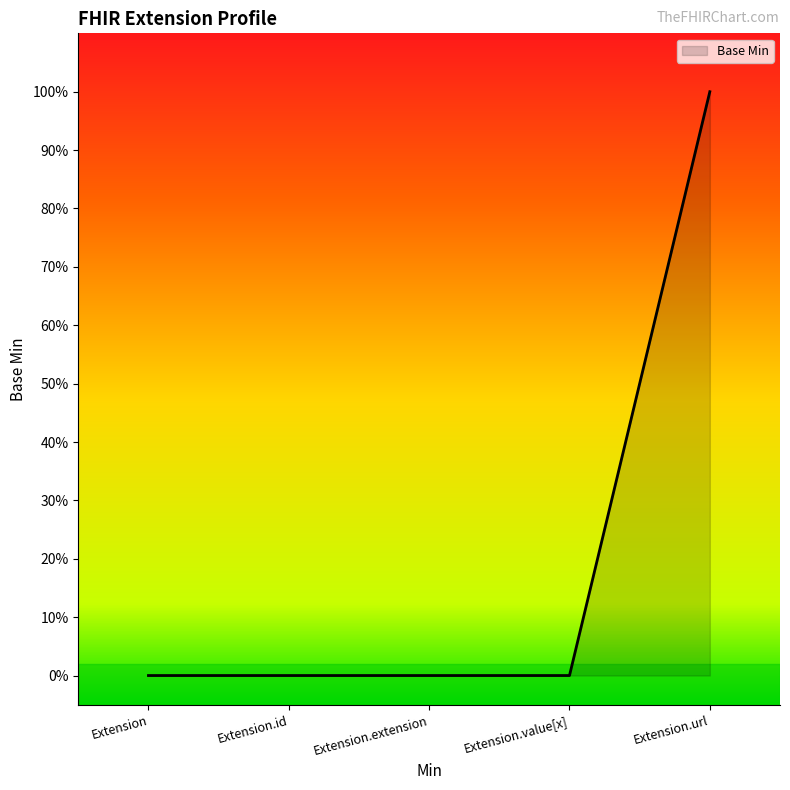

The value at Extension.url is 1. True or false?

False